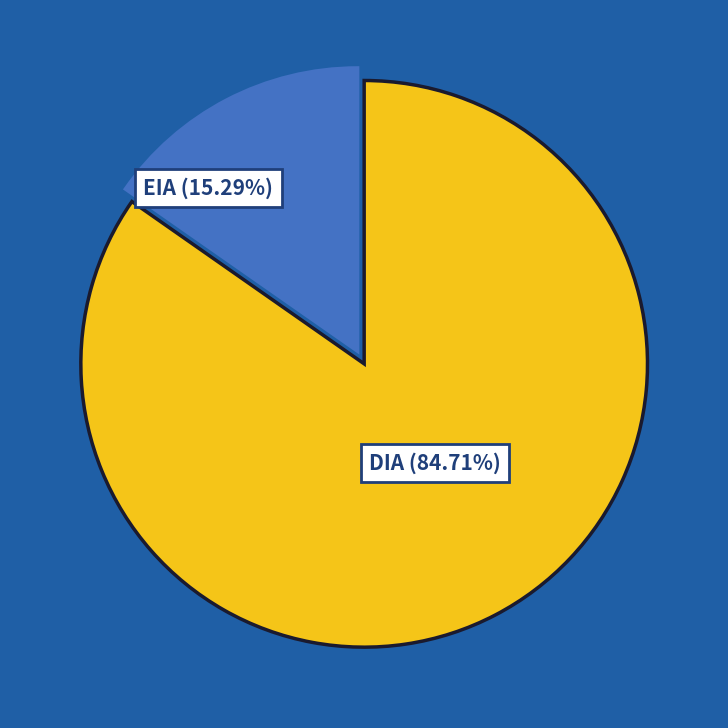

Approximately how many times larger is the value at DIA compared to EIA?

5.5